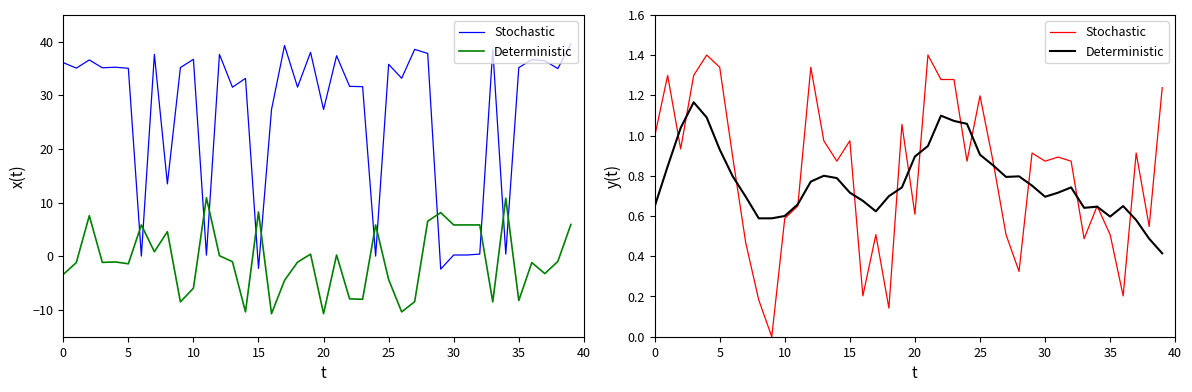

After their last crossing, which series has the higher values: Deterministic or Stochastic?

Stochastic